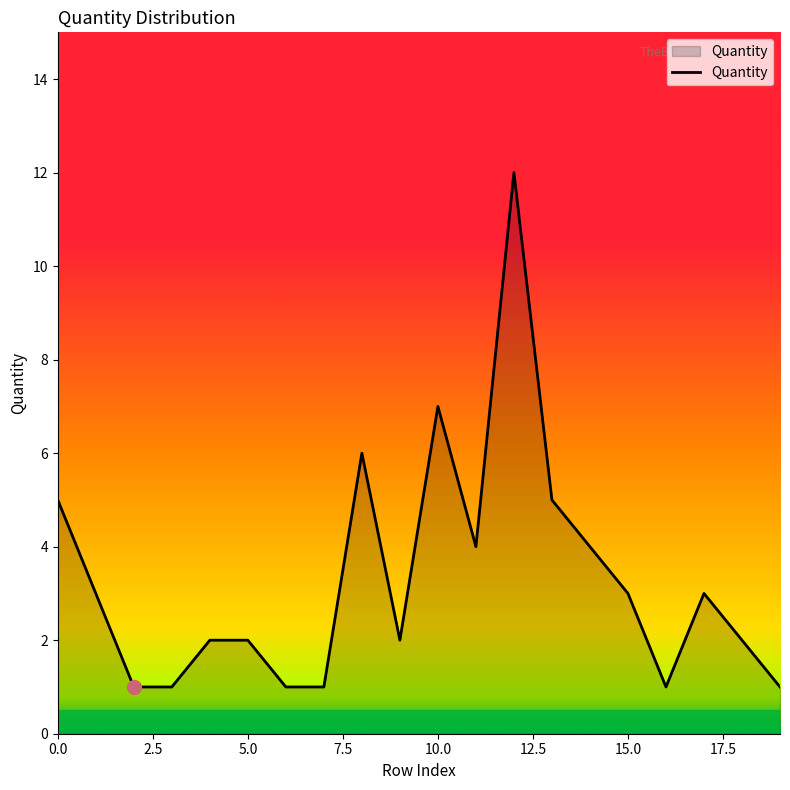

Reading left to right, what are all the values shown in this chart?

5	3	1	1	2	2	1	1	6	2	7	4	12	5	4	3	1	3	2	1